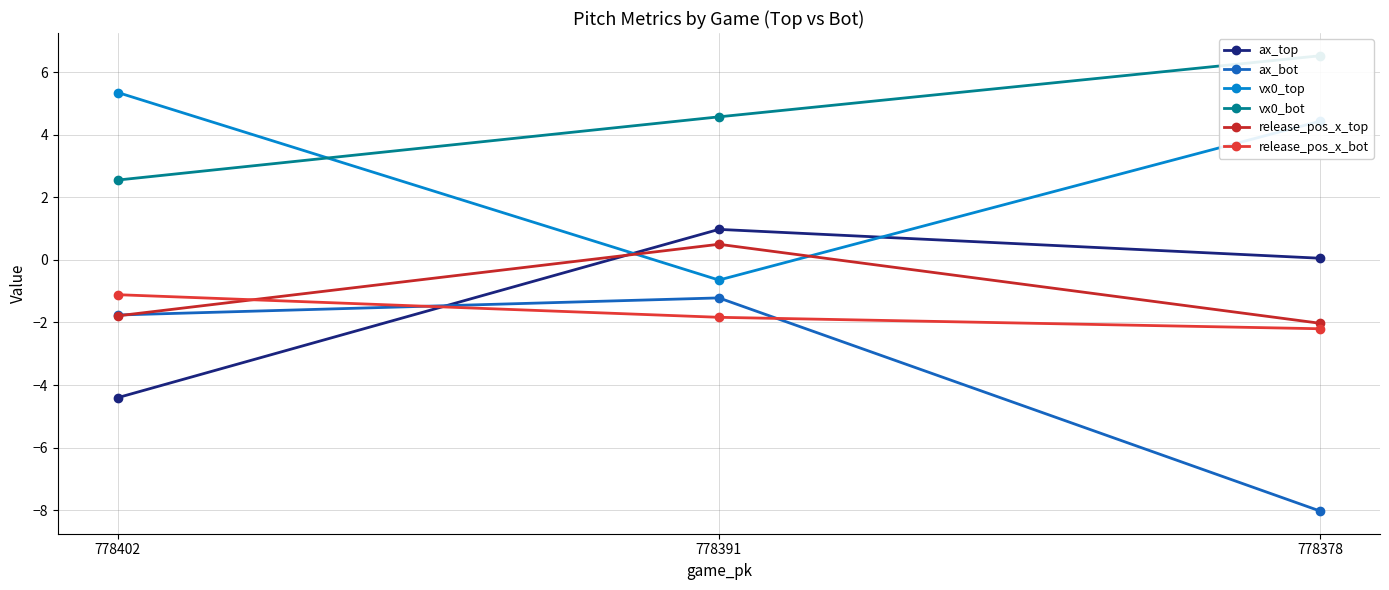

What is the maximum value for release_pos_x_bot?

-1.1